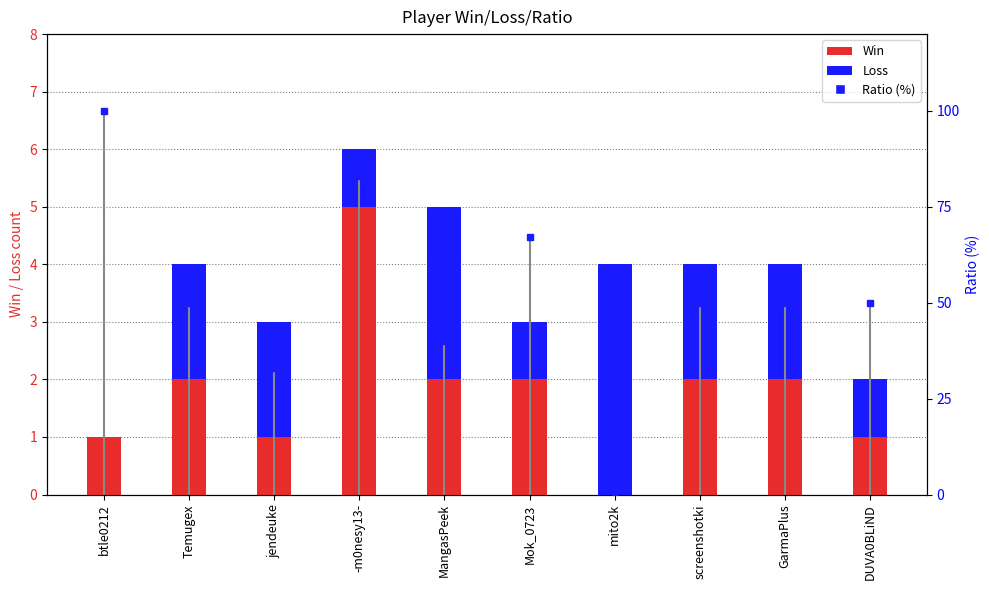

What position from the left is mito2k?

7